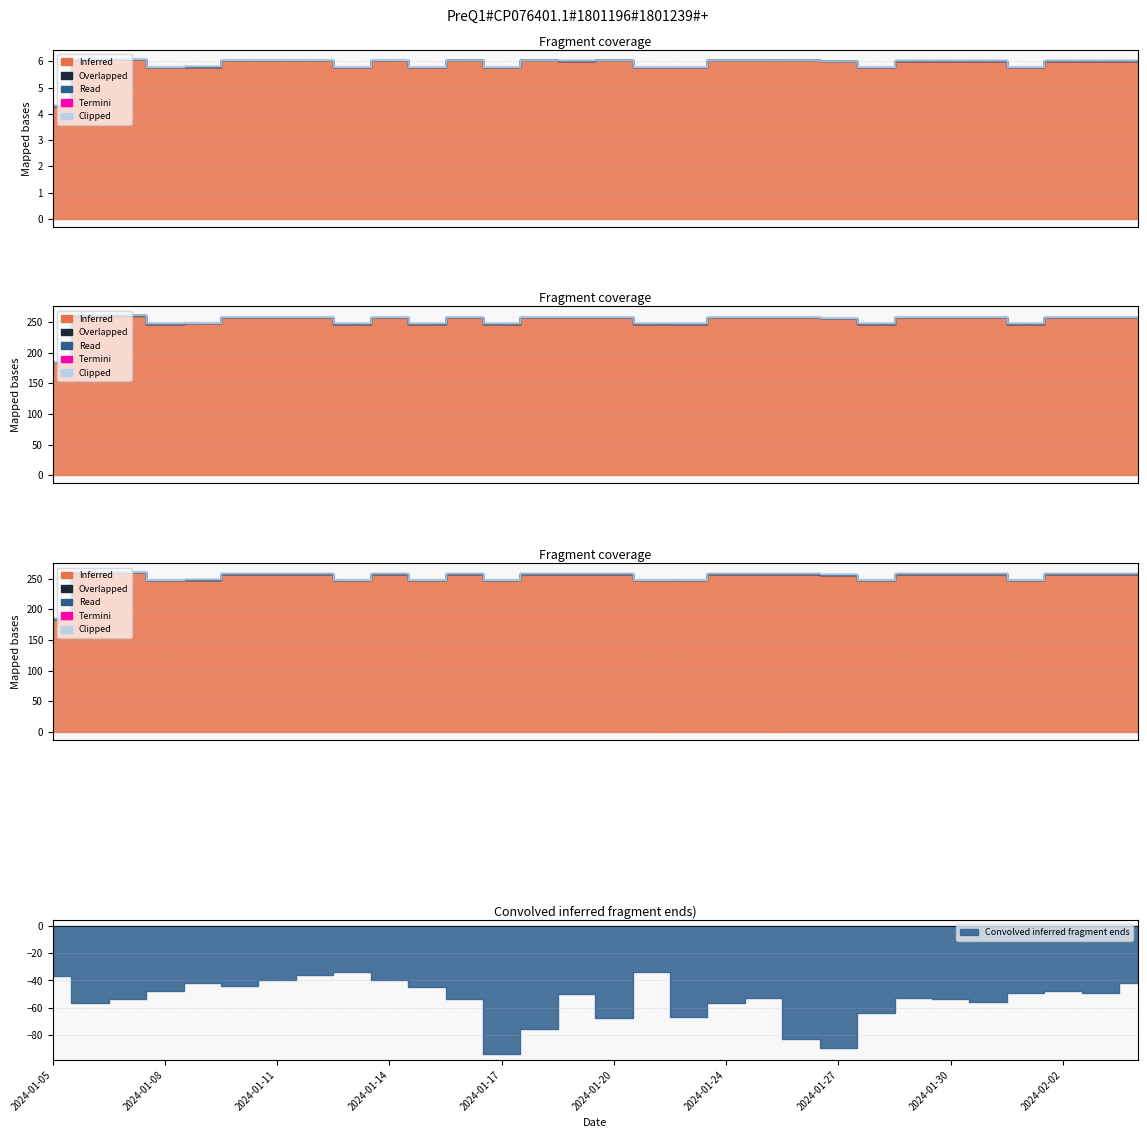

At which category does the chart reach its minimum across all series?

2024-01-17